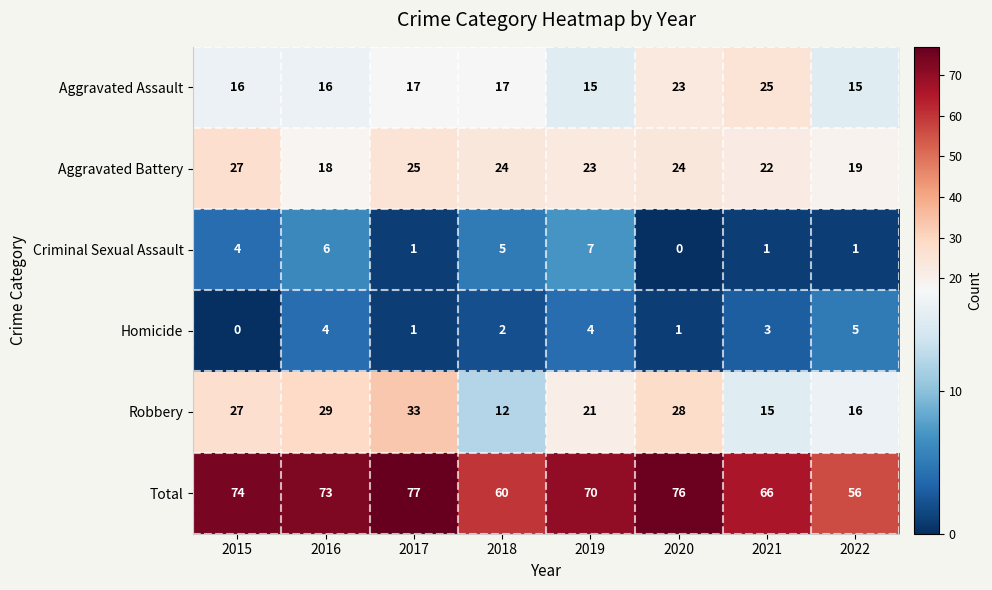

What is the sum of the Aggravated Battery values at 2016 and 2017?

43